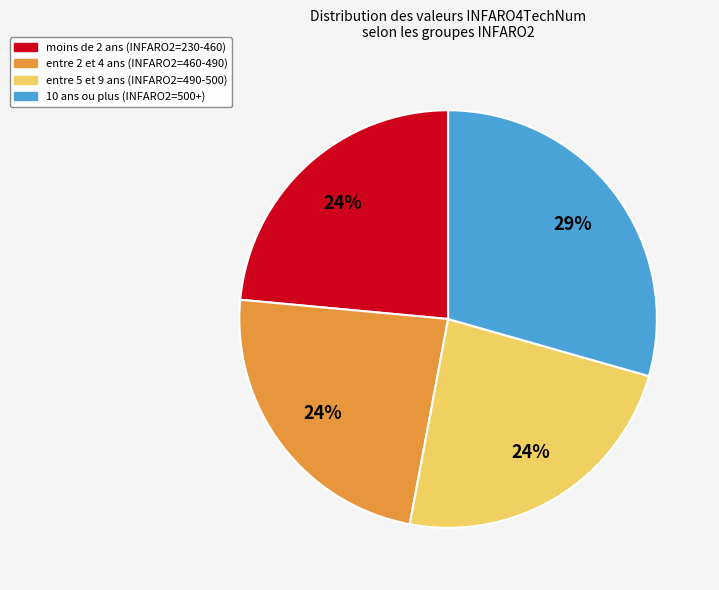

What percentage is the entre 5 et 9 ans (INFARO2=490-500) slice, to the nearest percent?

24%